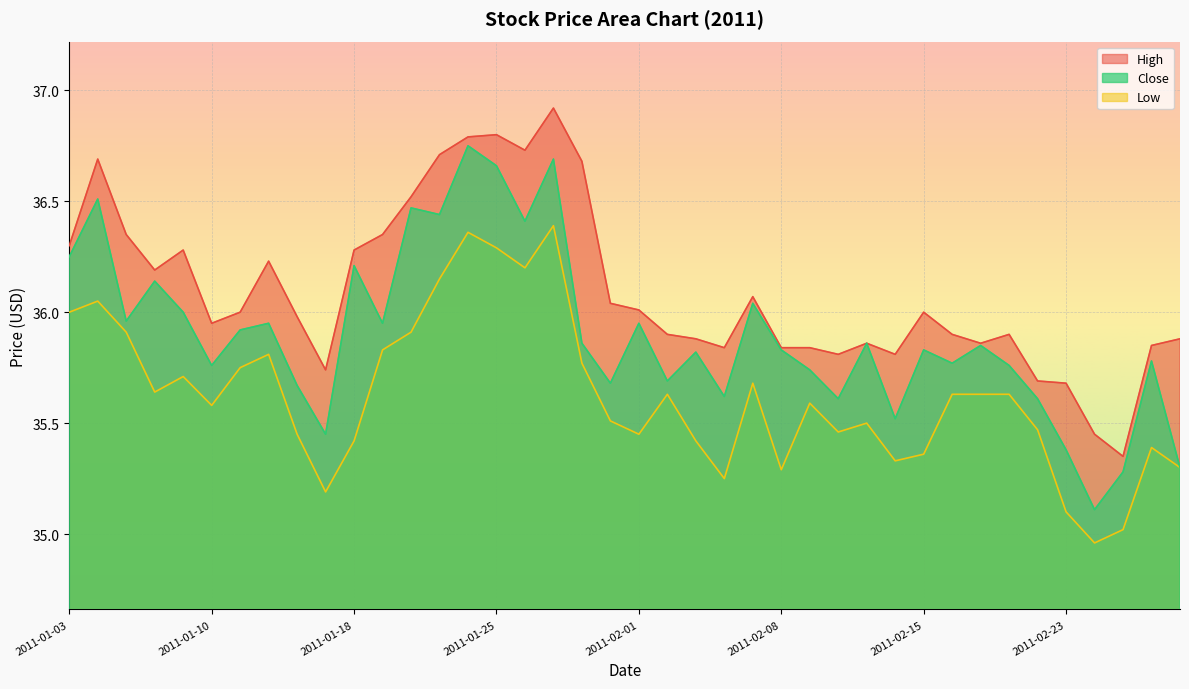

At which category does Close reach its first local valley?

2011-01-05